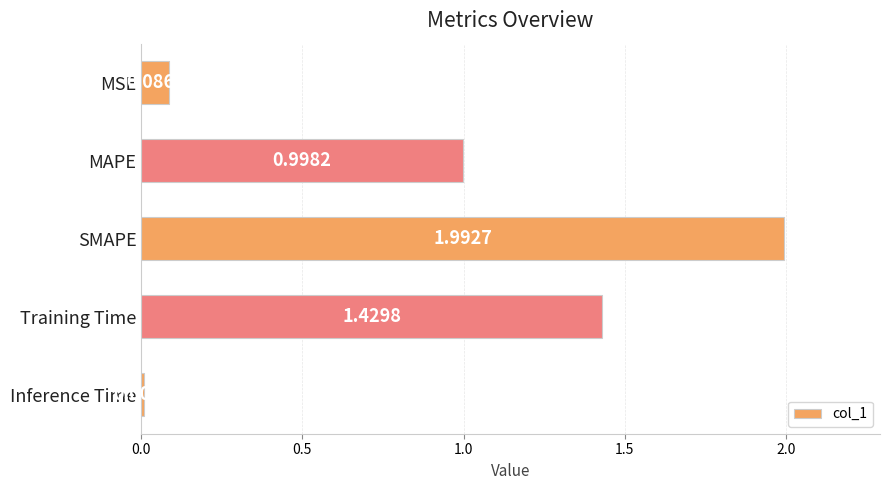

What is the average value?

0.9